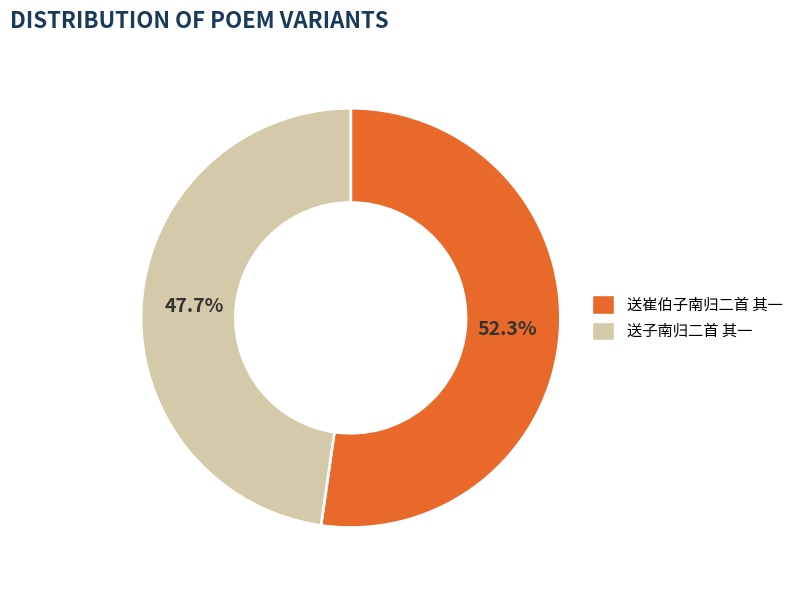

What is the smallest slice in the pie chart?

送子南归二首 其一